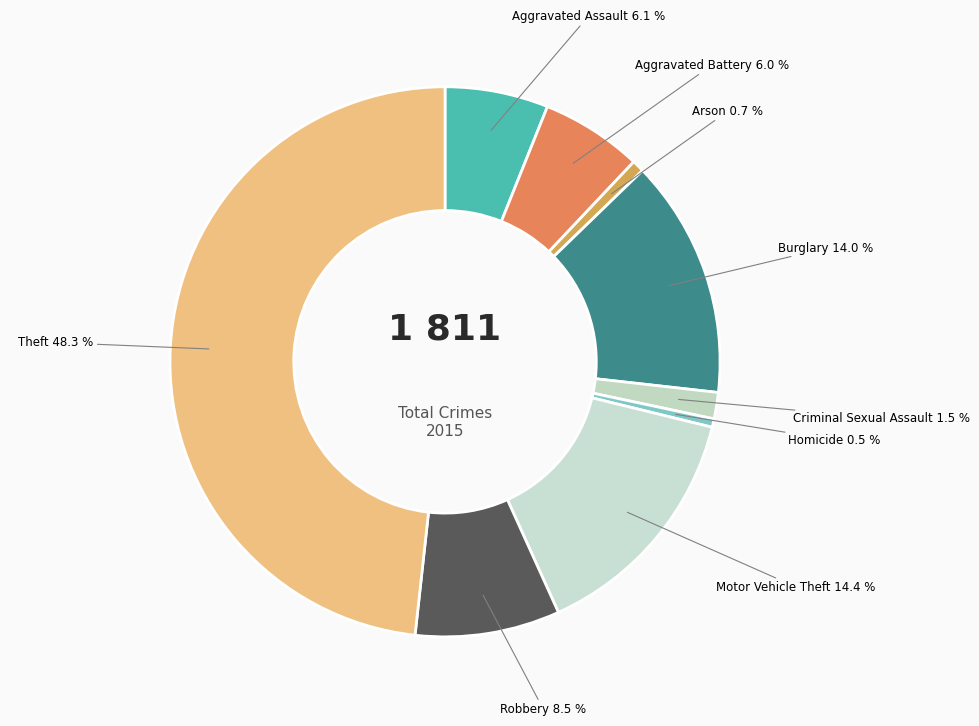

Which has a higher value, Aggravated Assault or Criminal Sexual Assault?

Aggravated Assault